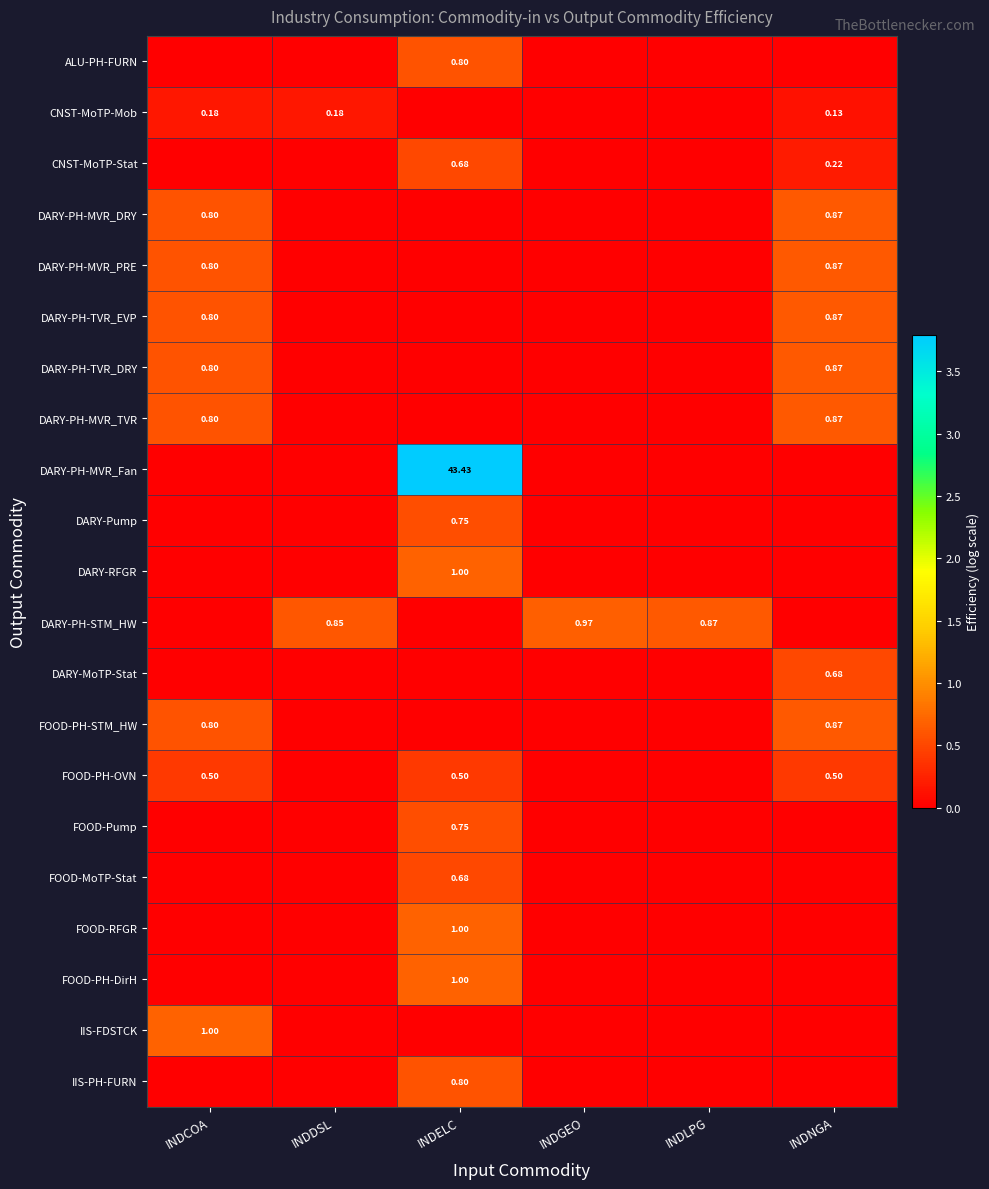

Rank the categories by DARY-PH-STM_HW value from highest to lowest.

INDGEO, INDLPG, INDDSL, INDCOA, INDELC, INDNGA